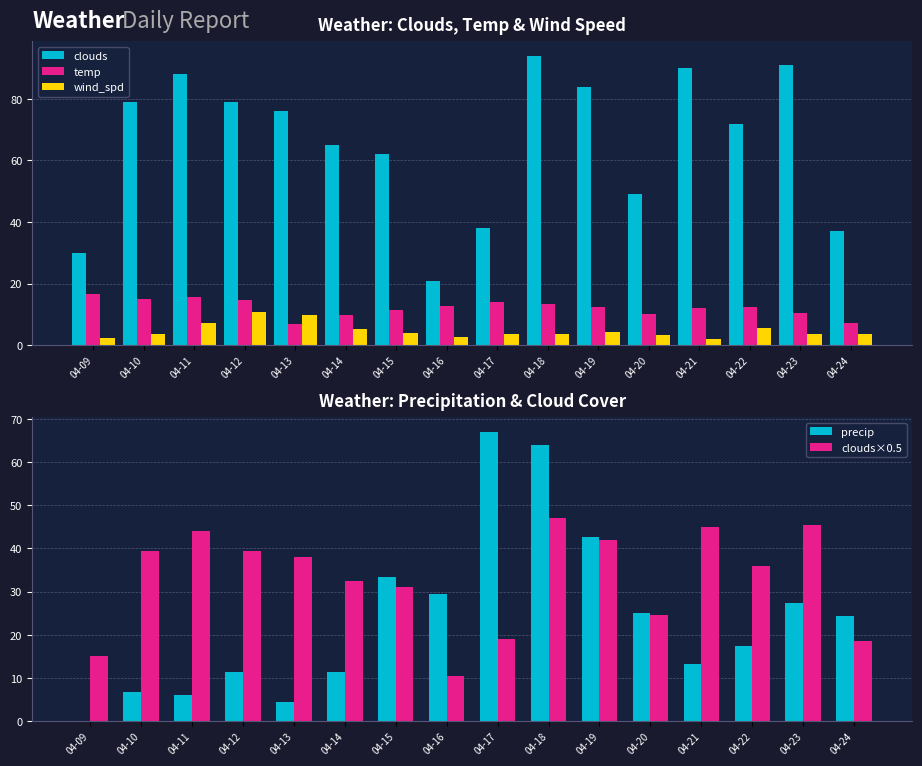

Reading left to right, list all the values displayed in this chart.

clouds: 30.0	79.0	88.0	79.0	76.0	65.0	62.0	21.0	38.0	94.0	84.0	49.0	90.0	72.0	91.0	37.0
temp: 16.7	15.0	15.8	14.6	6.9	9.8	11.6	12.7	14.2	13.5	12.4	10.1	12.2	12.4	10.6	7.1
wind_spd: 2.4	3.5	7.2	10.8	9.8	5.4	4.0	2.8	3.5	3.6	4.2	3.4	1.9	5.5	3.5	3.6
precip: 0.0	6.8	6.2	11.5	4.3	11.3	33.5	29.5	67.0	64.0	42.6	25.0	13.2	17.4	27.4	24.2
clouds×0.5: 15.0	39.5	44.0	39.5	38.0	32.5	31.0	10.5	19.0	47.0	42.0	24.5	45.0	36.0	45.5	18.5